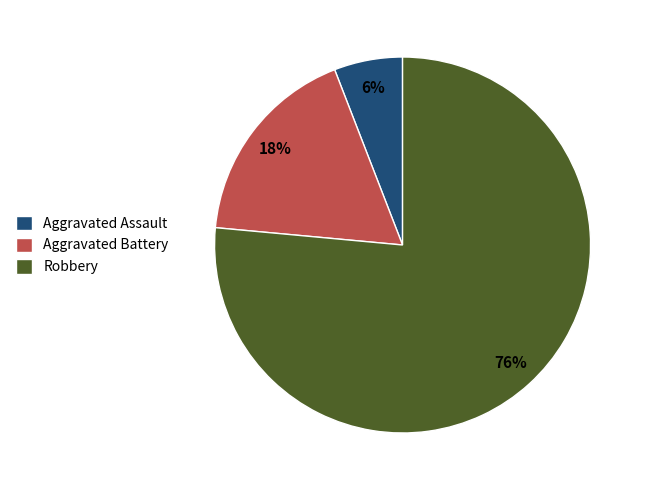

Does Robbery represent more than half of the total?

Yes